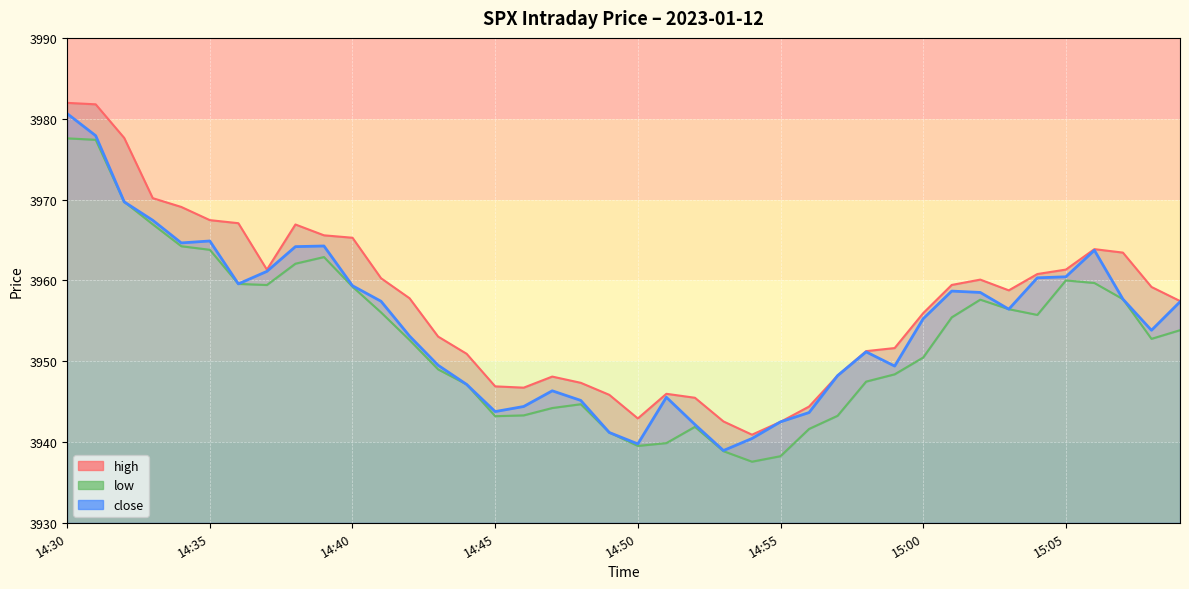

List the series in order of their overall mean, highest first.

high, close, low